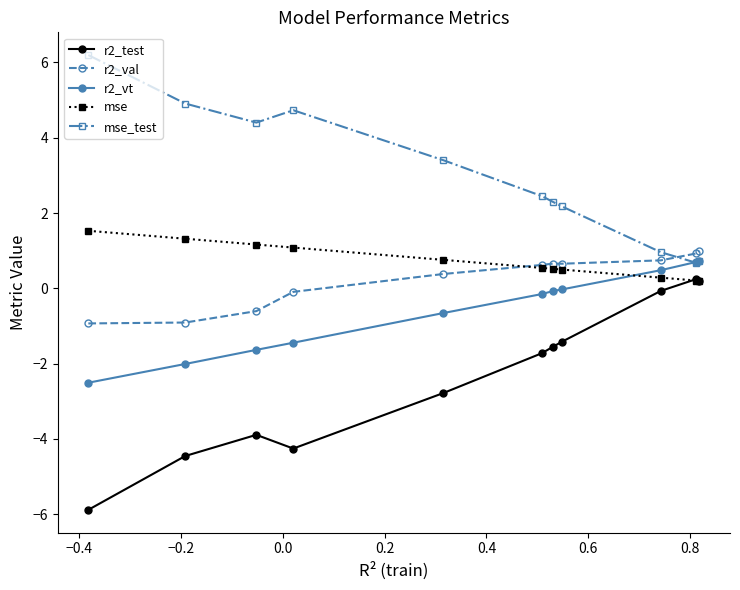

How many values in the mse_test series are below 2?

3